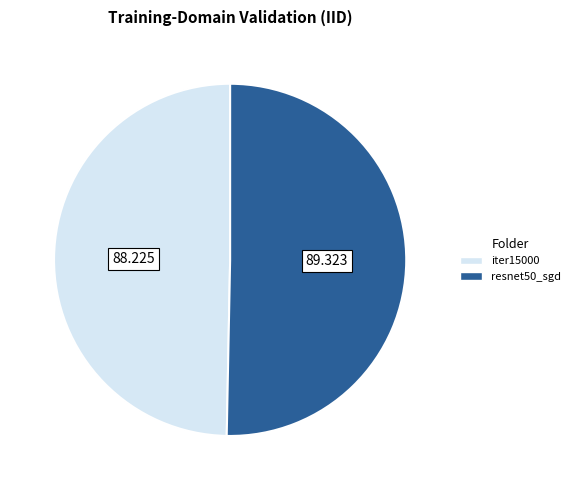

Is there a majority slice in this chart?

Yes